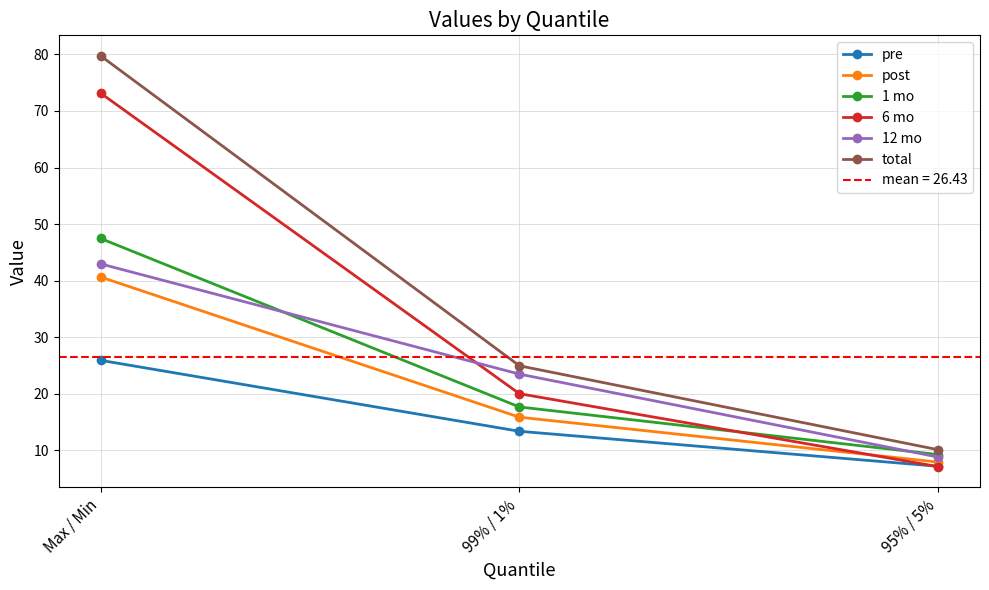

What is the maximum value shown in the chart?

79.7